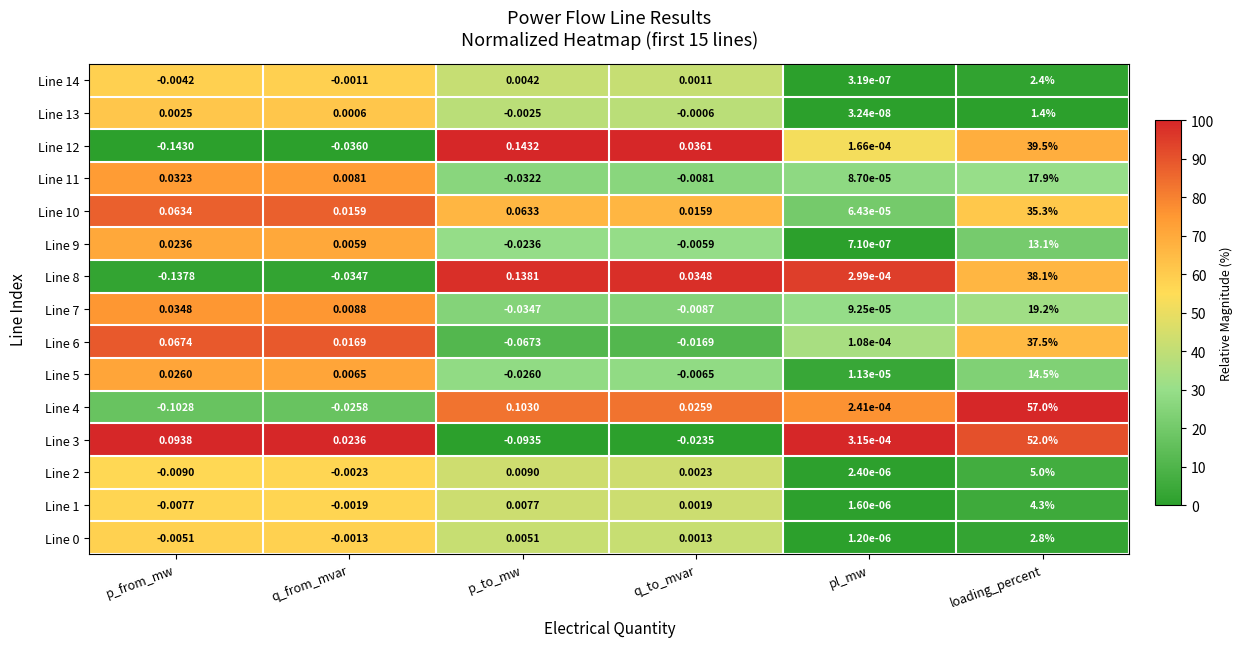

Where is Line 14 nearest to the value 1?

p_to_mw